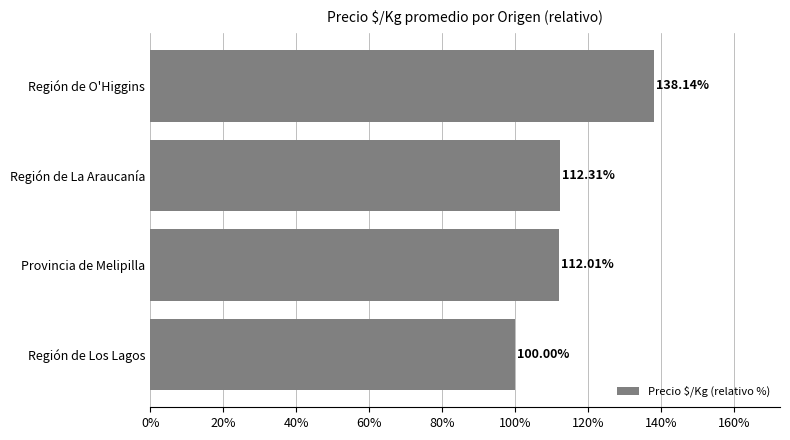

At which category does the chart reach its minimum across all series?

Región de Los Lagos